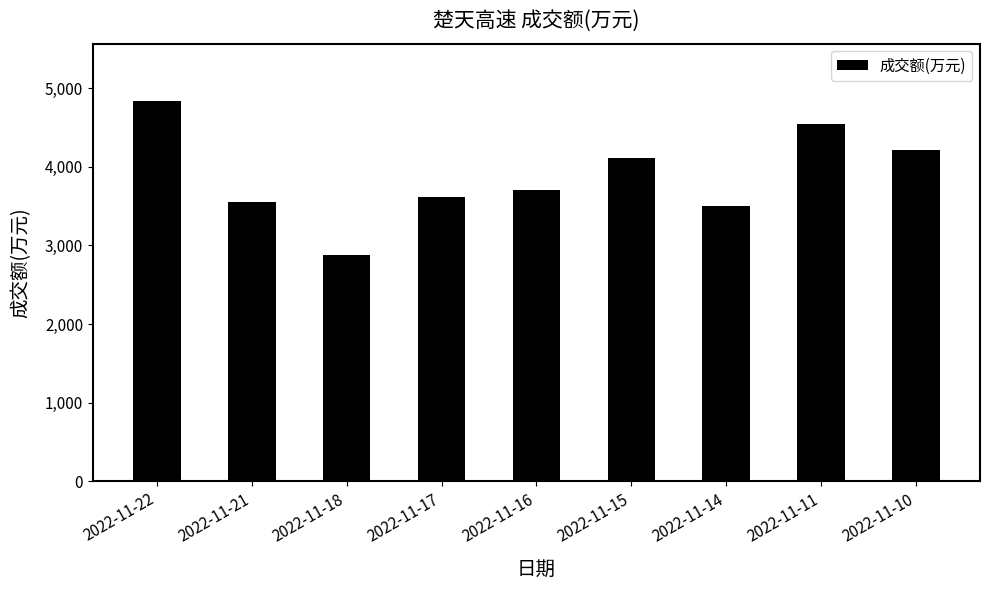

At which category does the chart reach its peak across all series?

2022-11-22